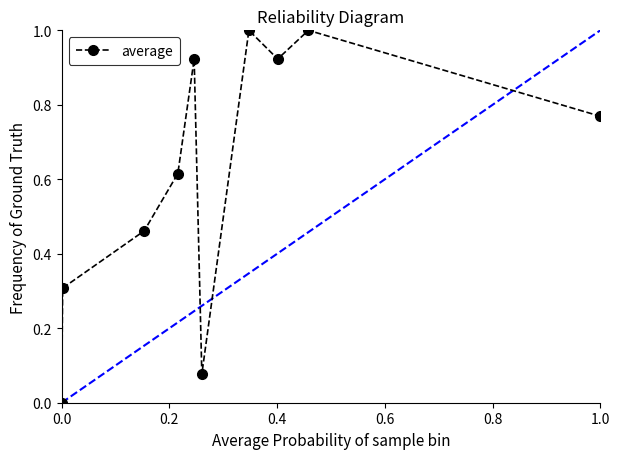

What is the greatest value displayed?

1.0